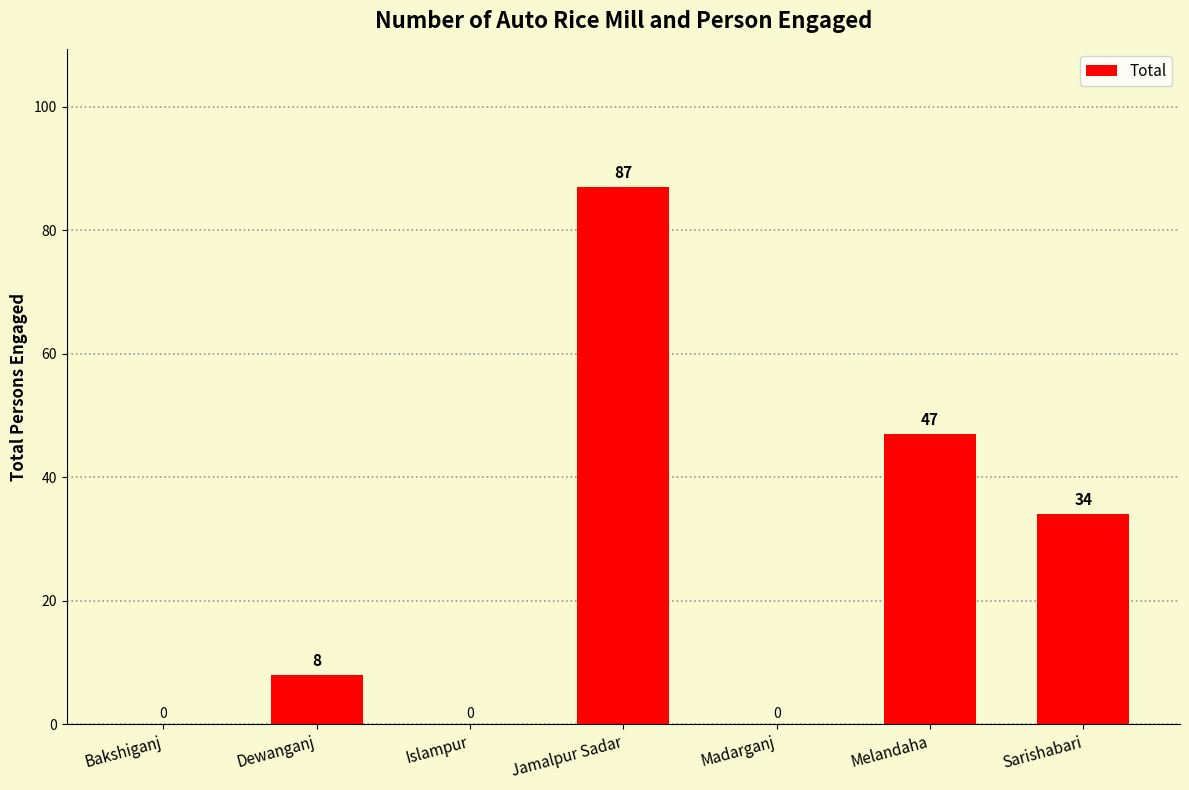

Which has a higher value, Jamalpur Sadar or Melandaha?

Jamalpur Sadar